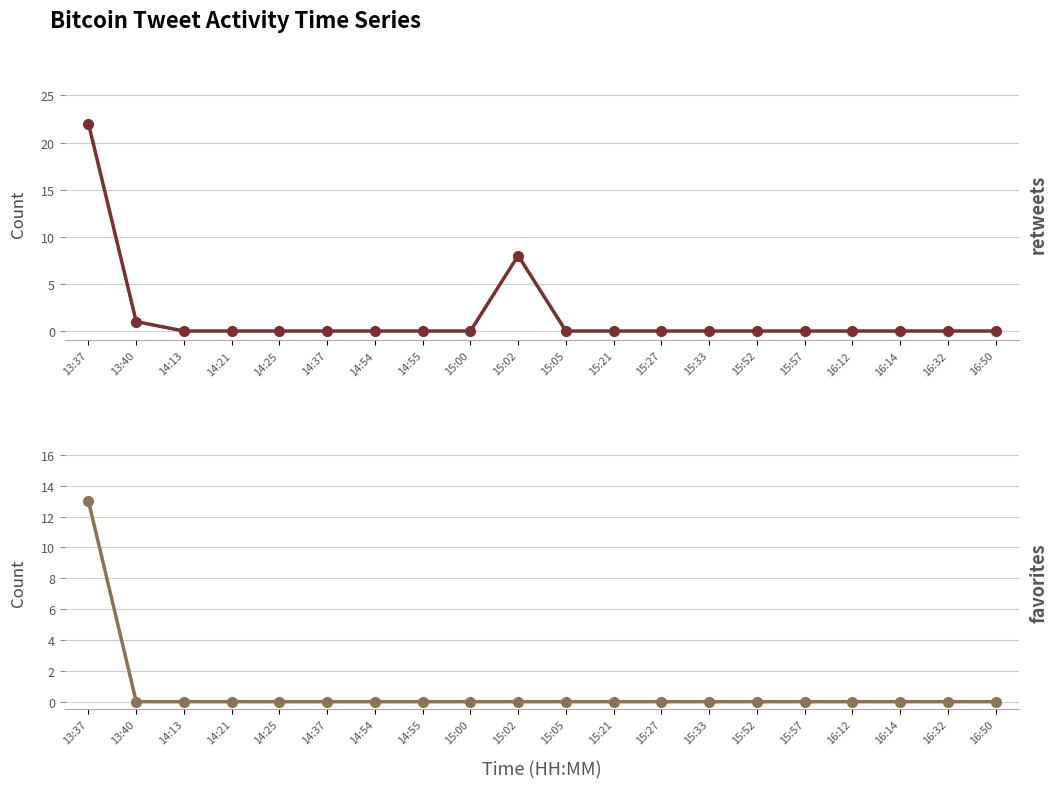

Which series has the largest total across all categories?

retweets